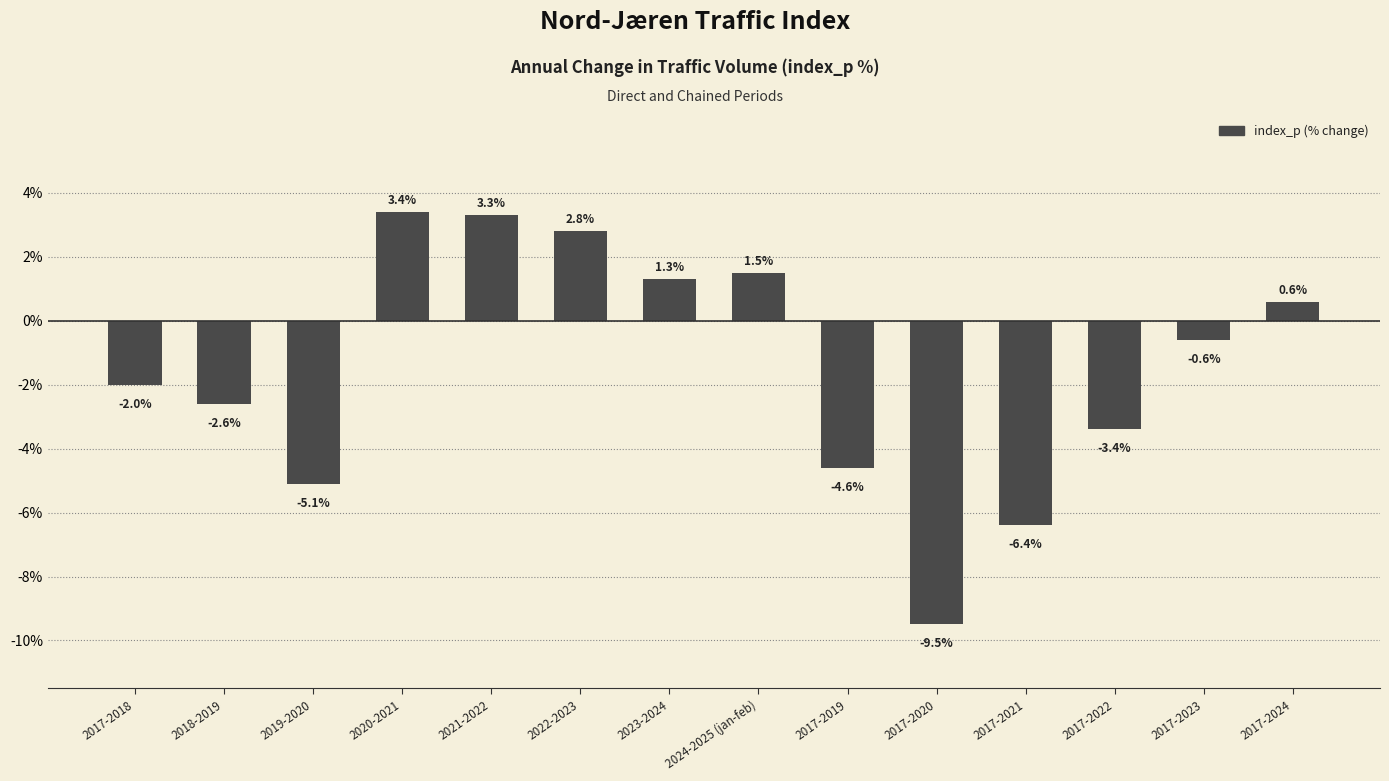

True or false: the data shows -9.5 at 2017-2020.

True